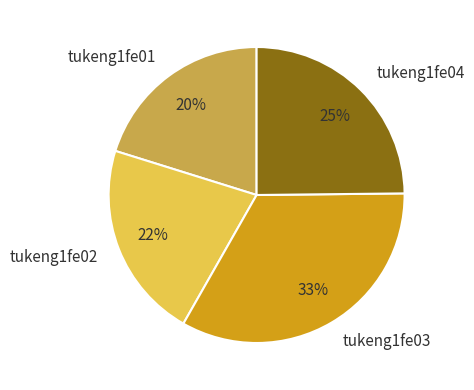

True or false: tukeng1fe04 accounts for 25% of the total.

True